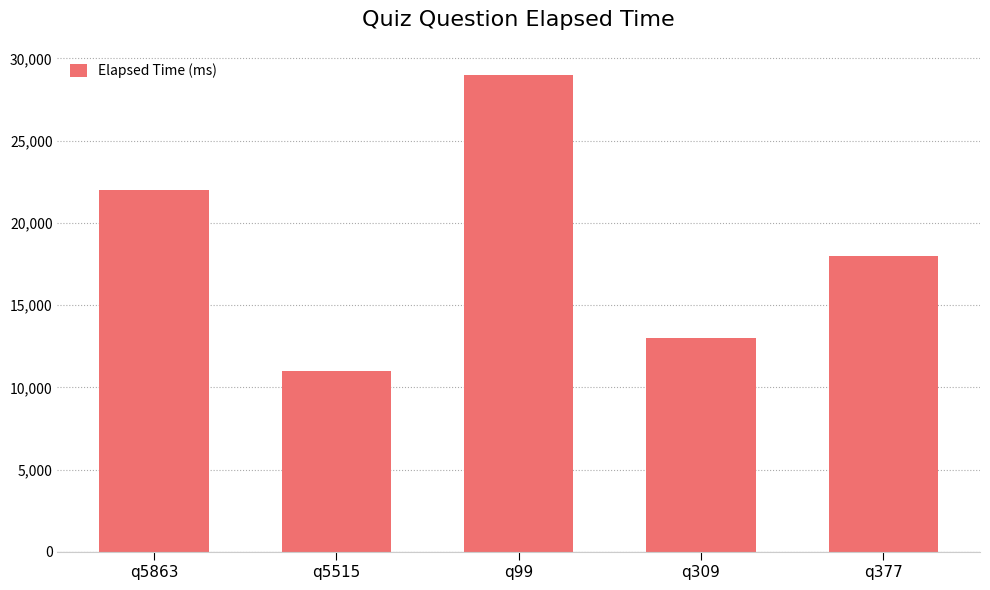

At which category does the chart reach its minimum across all series?

q5515